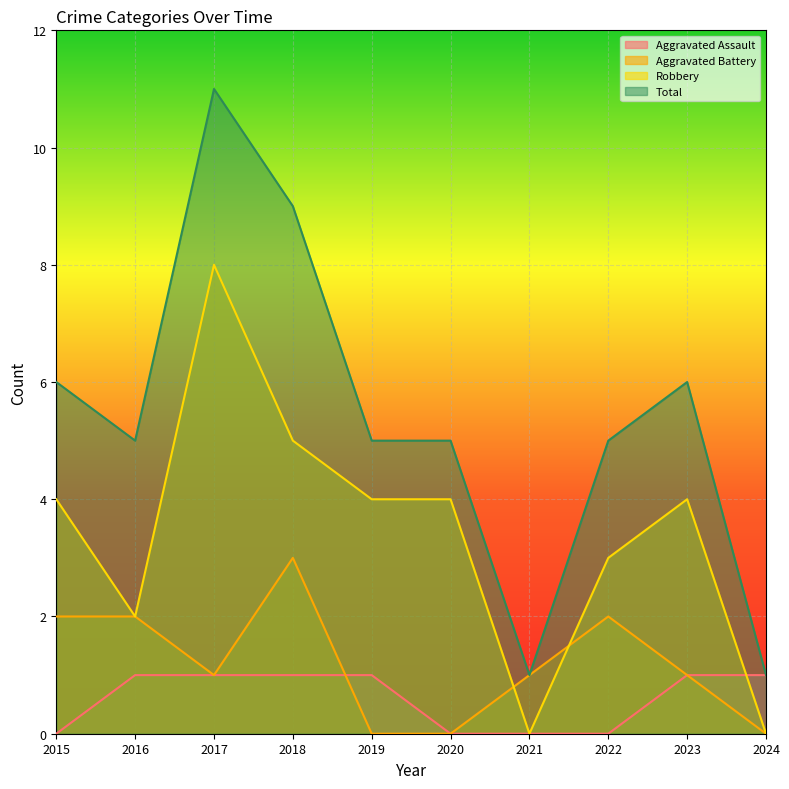

True or false: Aggravated Battery and Robbery intersect in this chart.

True